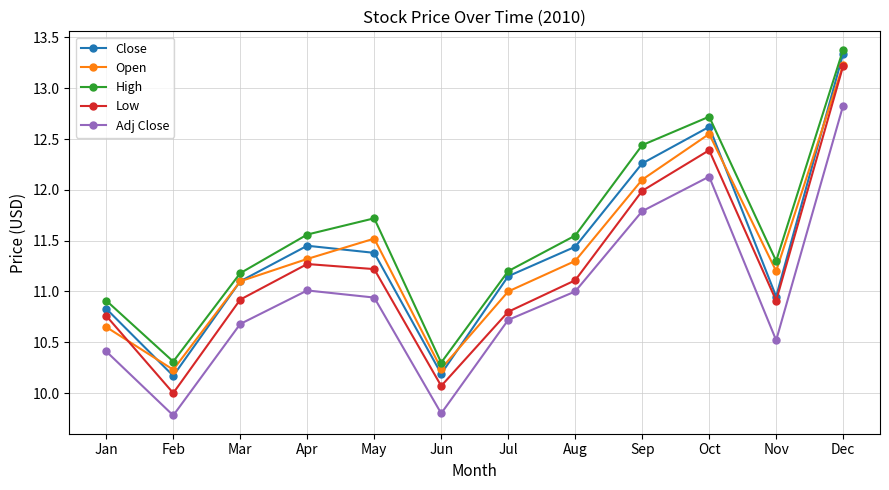

What is the greatest value displayed?

13.4